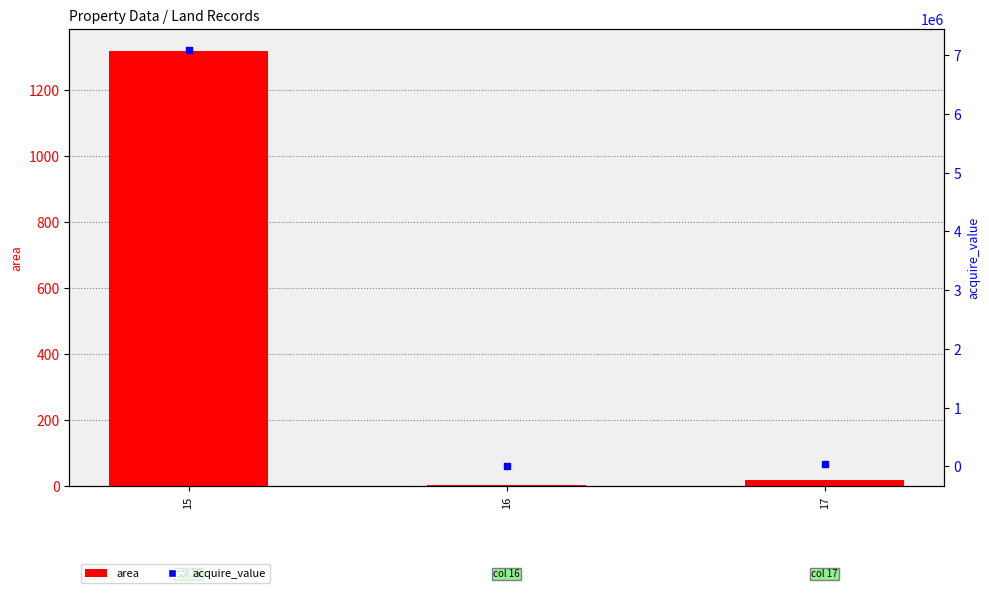

What is the total value across all series at 15?

7097183.5